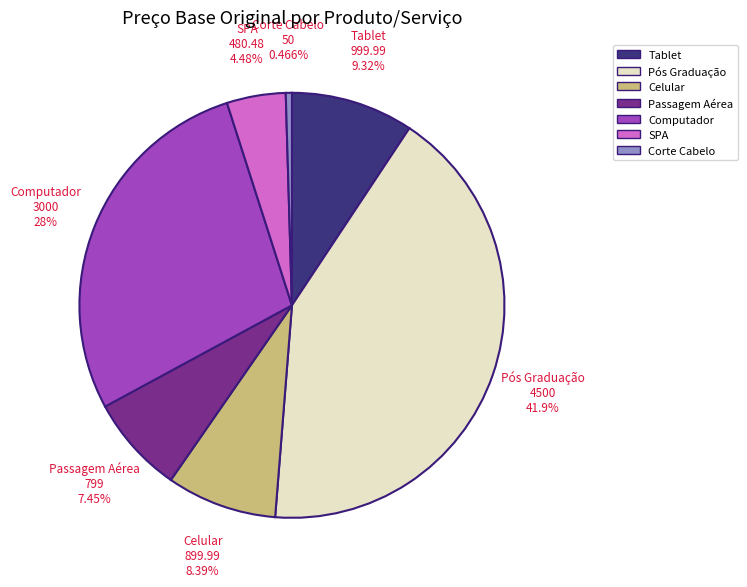

What percentage is the Passagem Aérea slice, to the nearest percent?

7%